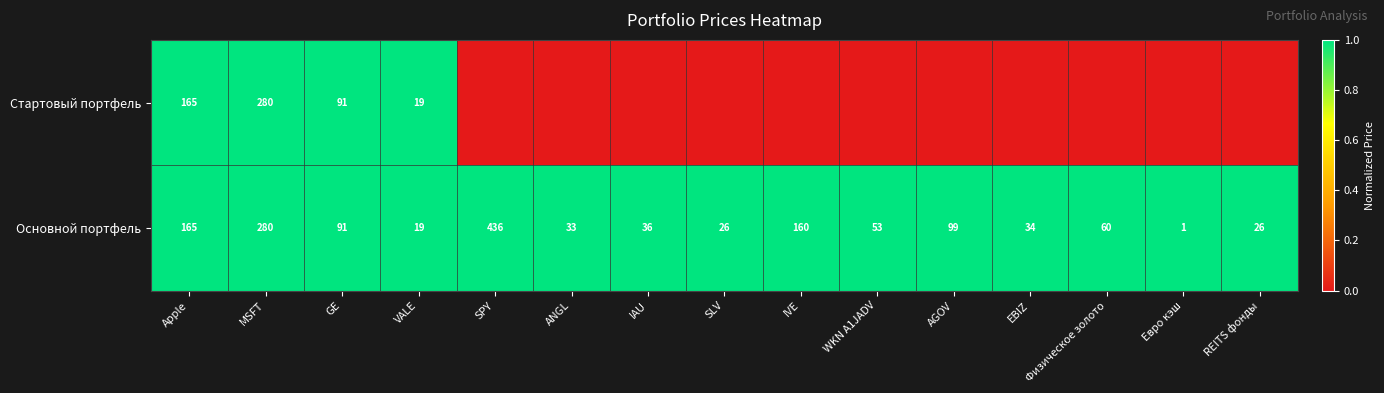

Which category has the lowest value in the Основной портфель series?

Евро кэш